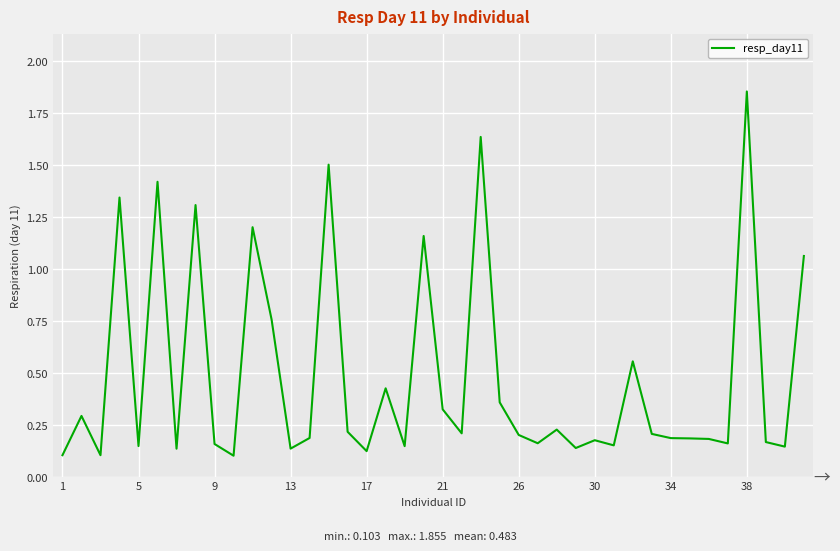

What is the difference between the maximum and minimum values?

1.8